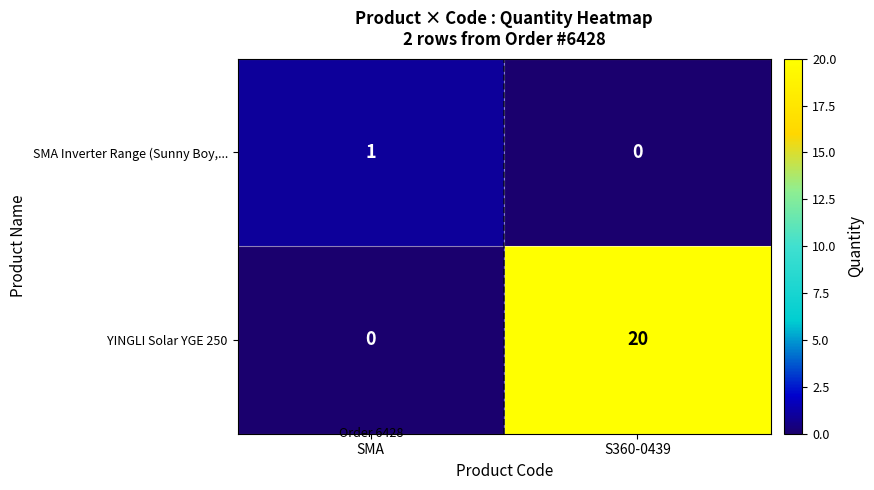

Rank the series by their average value, from lowest to highest.

SMA Inverter Range (Sunny Boy,..., YINGLI Solar YGE 250